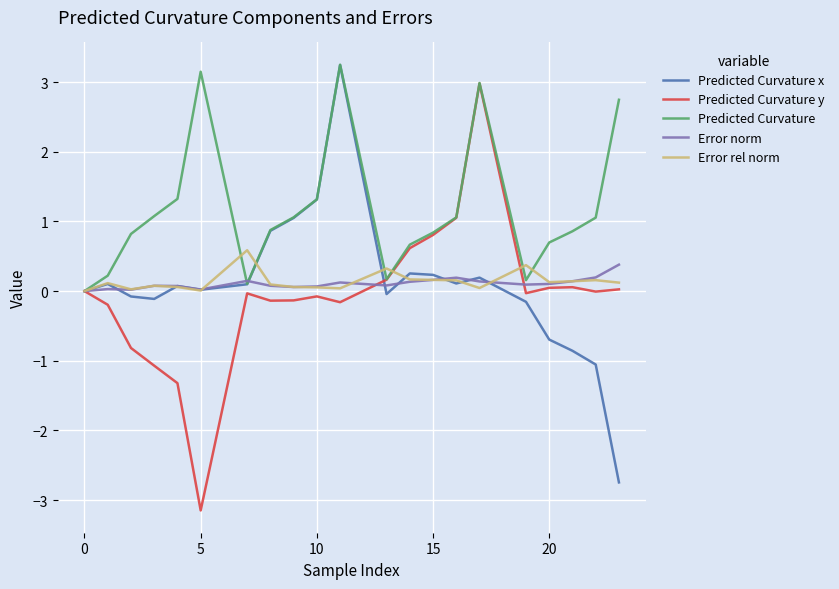

What is the lowest value of the Predicted Curvature y series?

-3.1